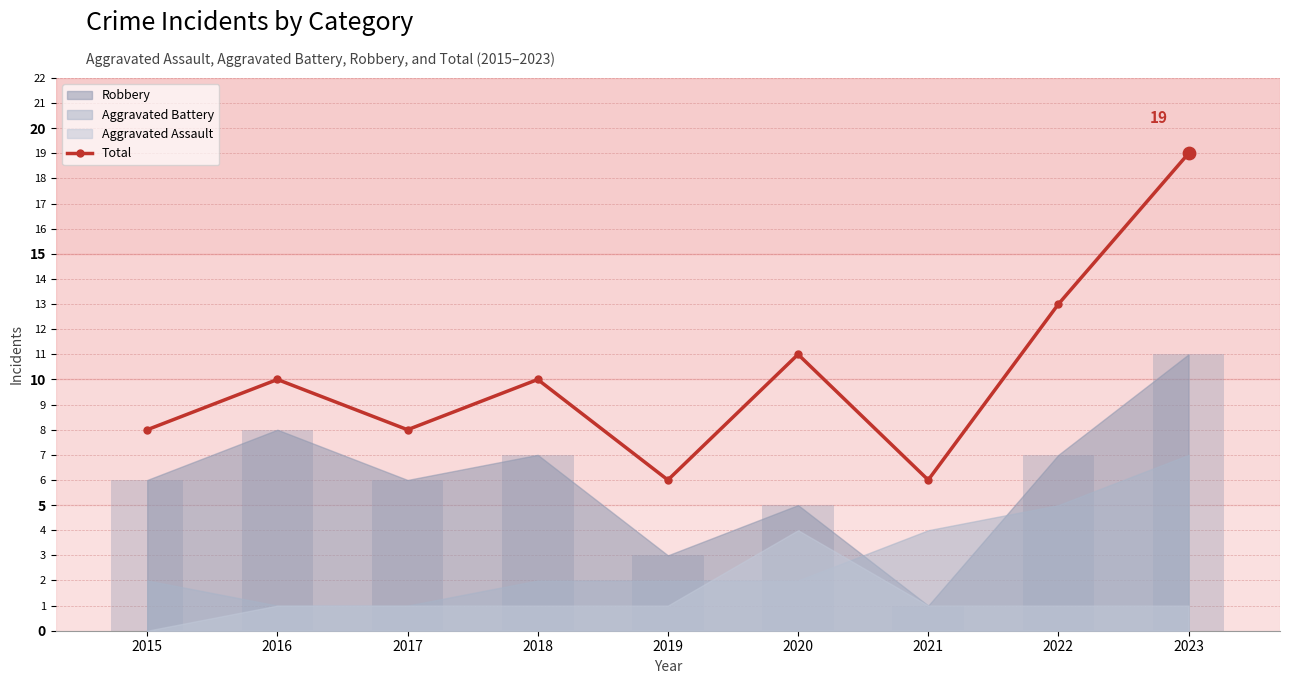

Which has a higher value, 2019 or 2020?

2020